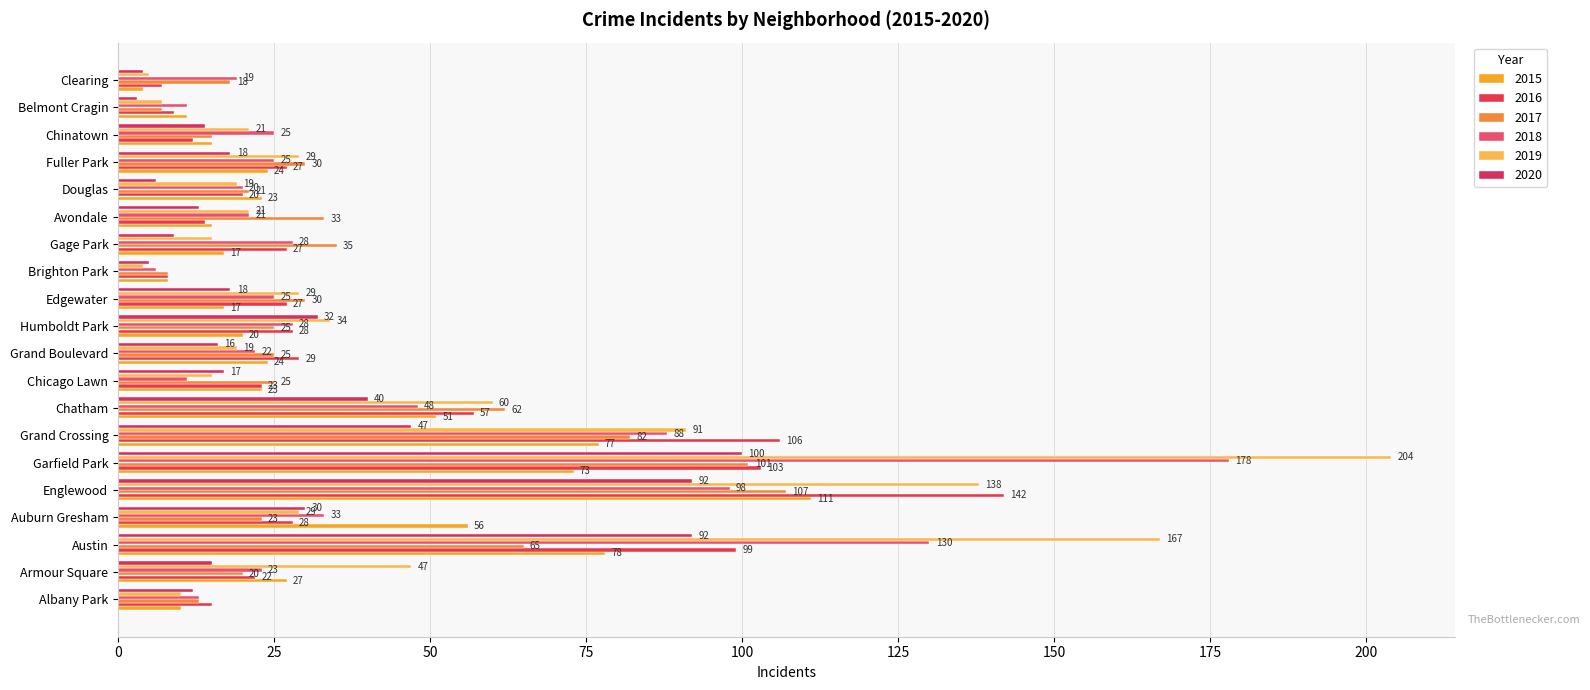

Count the number of data series in this chart.

6